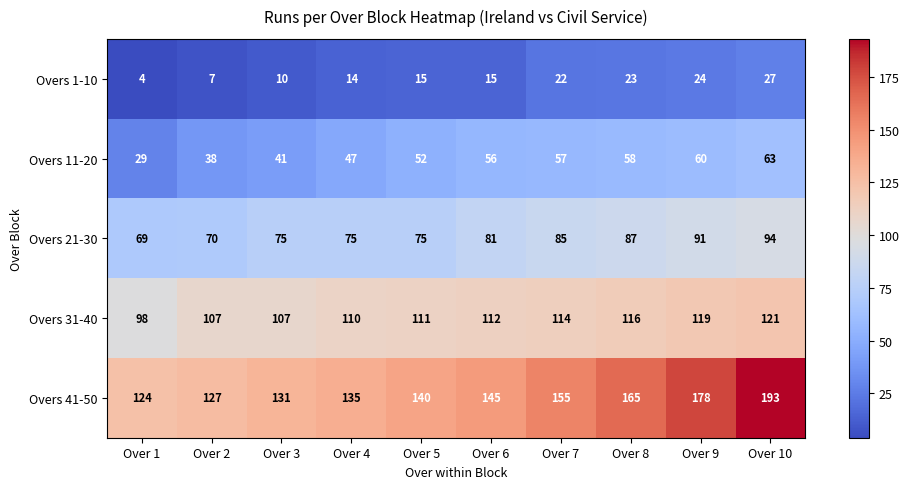

At how many categories does at least one series exceed 184?

1